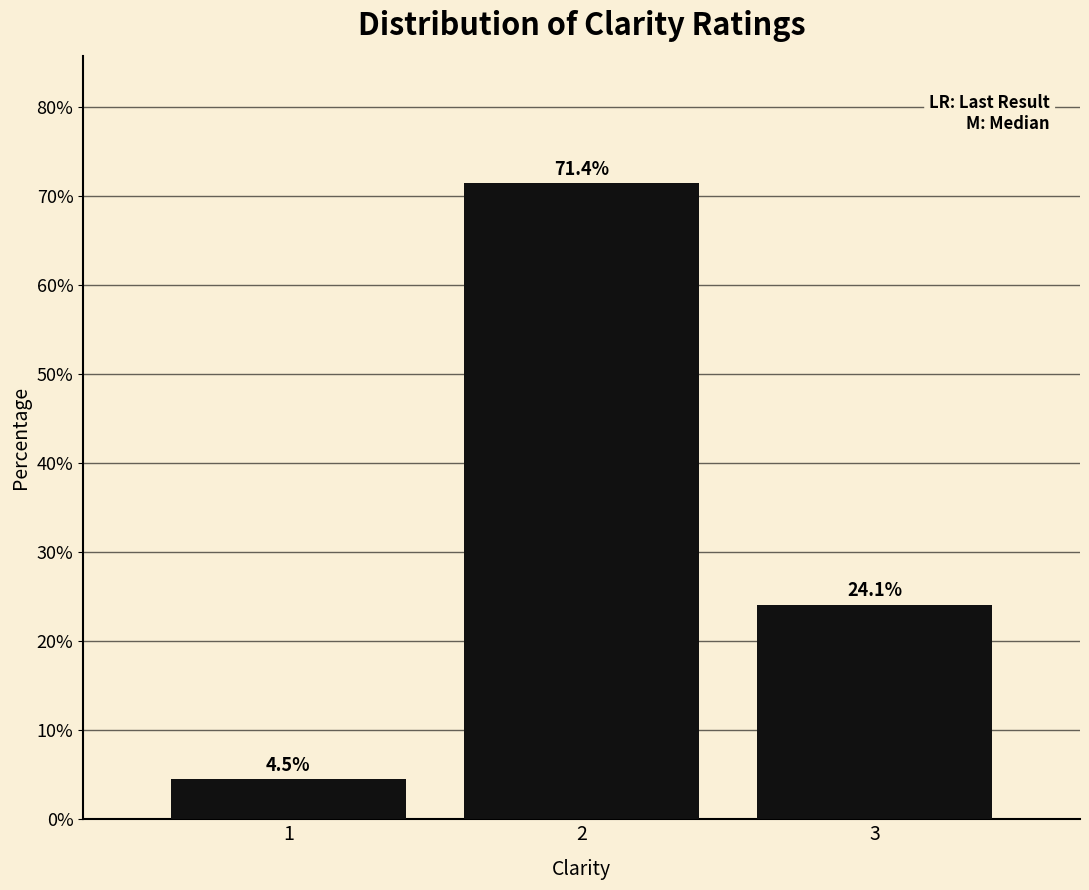

Reading left to right, list all the values displayed in this chart.

1=4.5	2=71.4	3=24.1